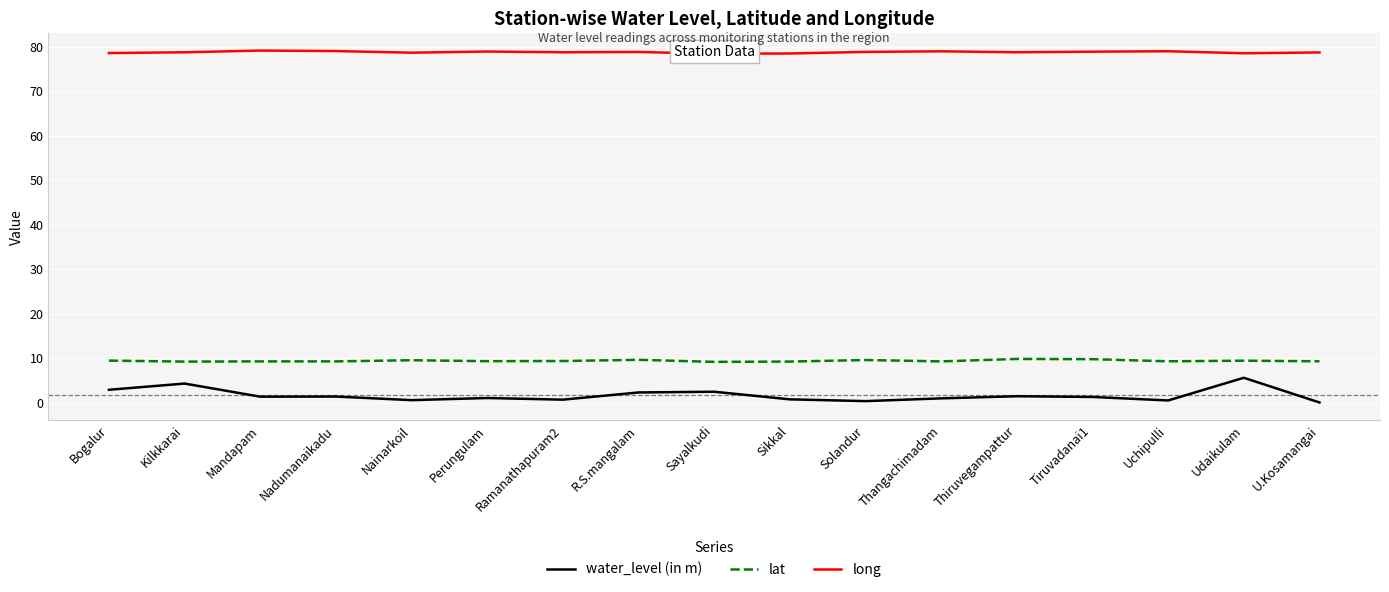

What is the difference between the maximum and minimum values in the lat series?

0.7